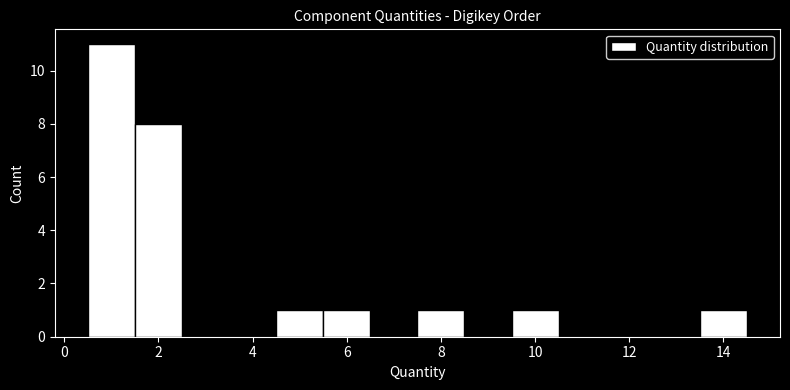

Reading left to right, list every bar in this chart as the range it spans on the x-axis followed by its height. Neither the bar edges nor the heights are printed on the chart, so give them approximately, as read against the axes.

0.5 to 1.5: 11
1.5 to 2.5: 8
2.5 to 3.5: 0
3.5 to 4.5: 0
4.5 to 5.5: 1
5.5 to 6.5: 1
6.5 to 7.5: 0
7.5 to 8.5: 1
8.5 to 9.5: 0
9.5 to 10.5: 1
10.5 to 11.5: 0
11.5 to 12.5: 0
12.5 to 13.5: 0
13.5 to 14.5: 1